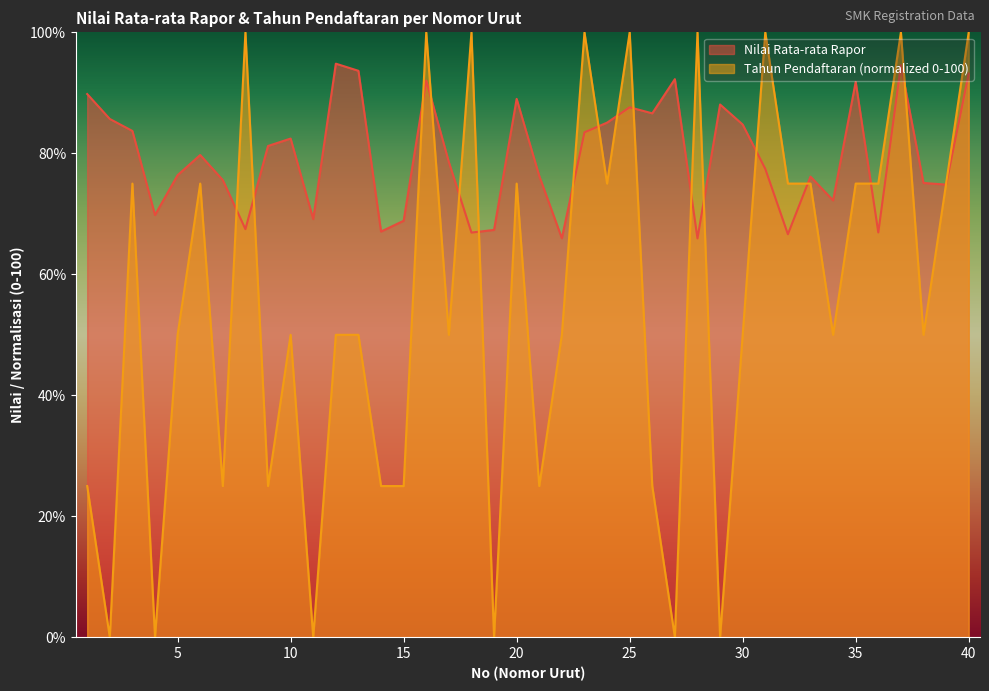

Where is Tahun Pendaftaran nearest to the value 50?

5